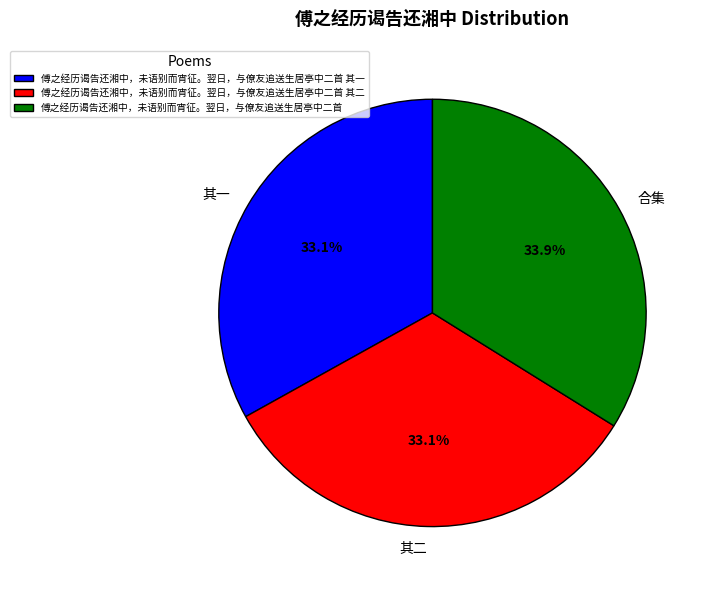

True or false: 傅之经历谒告还湘中，未语别而宵征。翌日，与僚友追送生居亭中二首 其一 accounts for 43% of the total.

False